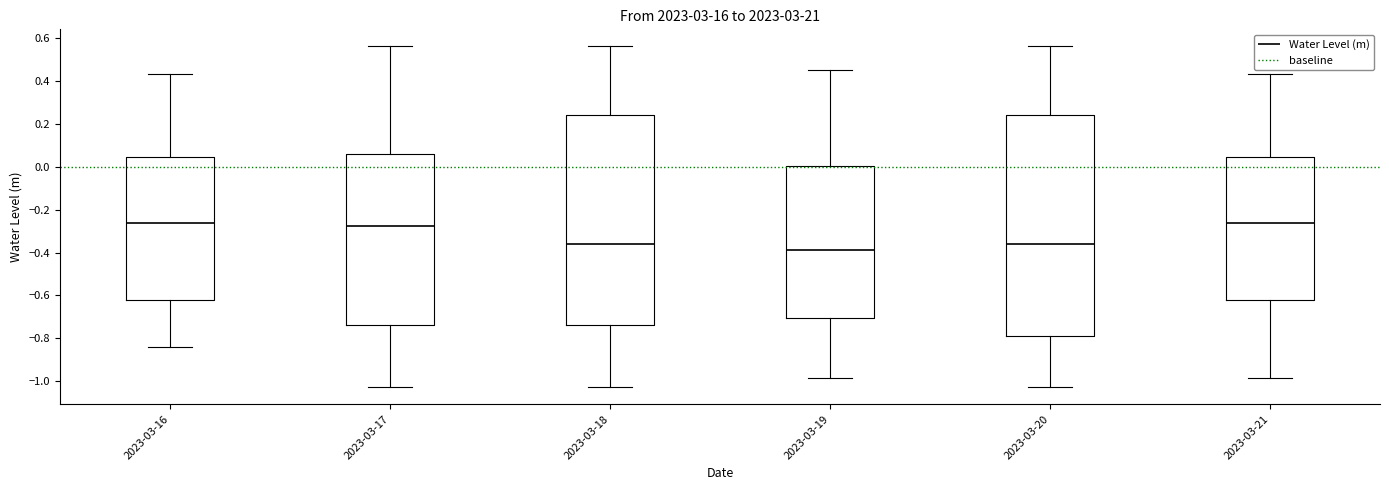

Reading left to right, read every box against the y-axis: the position of its median line, the range the box covers, and the ends of its whiskers. The values are not printed on the chart, so give them approximately, as read against the axis.

2023-03-16: median -0.26, box -0.62 to 0.04, whiskers -0.84 to 0.44
2023-03-17: median -0.28, box -0.74 to 0.06, whiskers -1.02 to 0.56
2023-03-18: median -0.36, box -0.74 to 0.24, whiskers -1.02 to 0.56
2023-03-19: median -0.38, box -0.70 to 0.00, whiskers -0.98 to 0.46
2023-03-20: median -0.36, box -0.78 to 0.24, whiskers -1.02 to 0.56
2023-03-21: median -0.26, box -0.62 to 0.04, whiskers -0.98 to 0.44